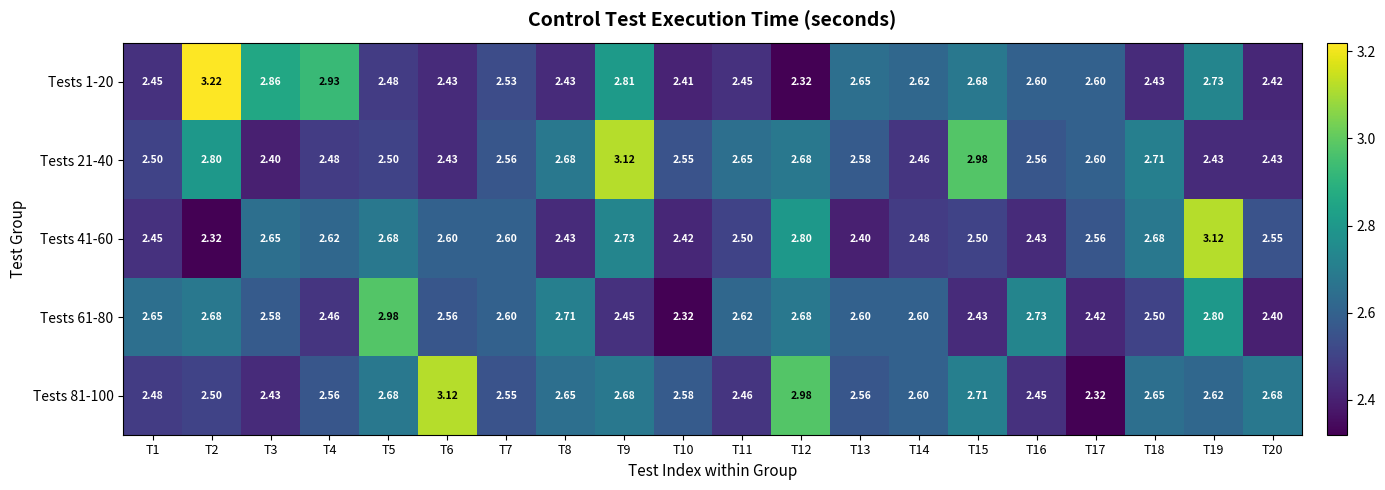

Is the value of Tests 81-100 at T5 greater than the value of Tests 21-40 at T16?

Yes